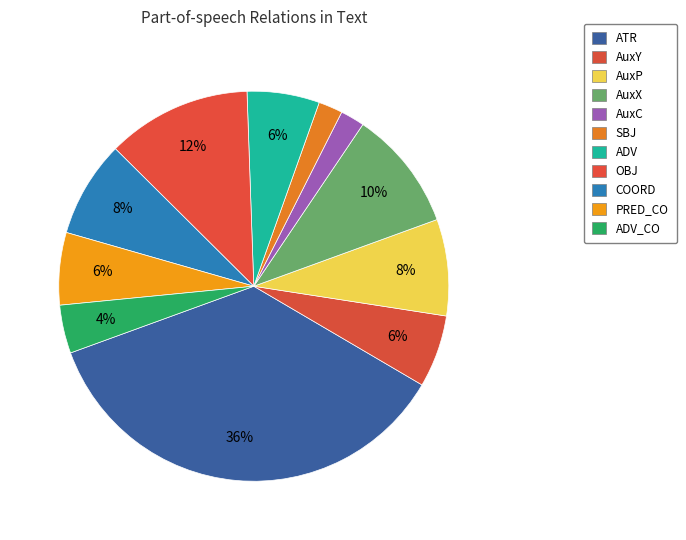

Does any single category account for the majority?

No